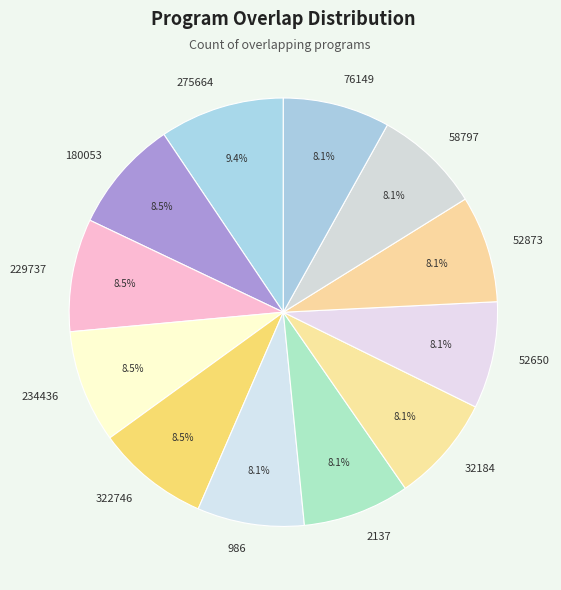

What percentage do 76149 and 180053 together represent?

16.6%